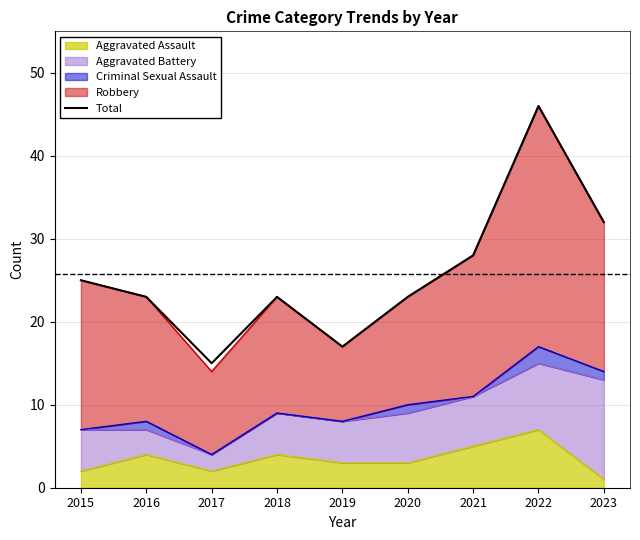

The value at 2023 is 32. True or false?

True